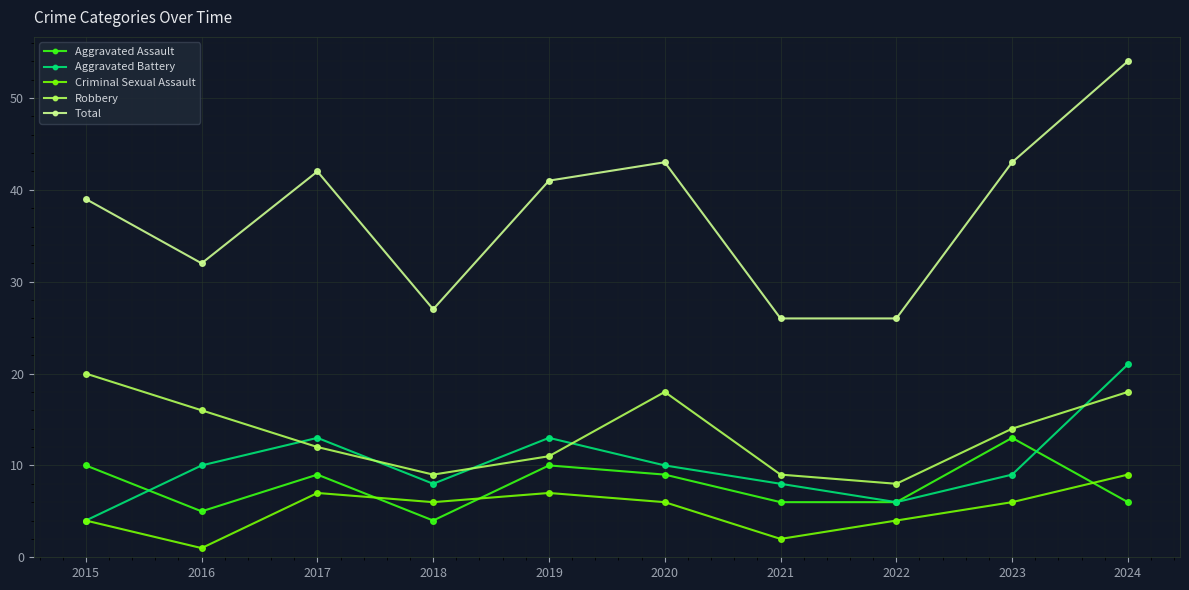

What is the sum of the Robbery values at 2020 and 2017?

30